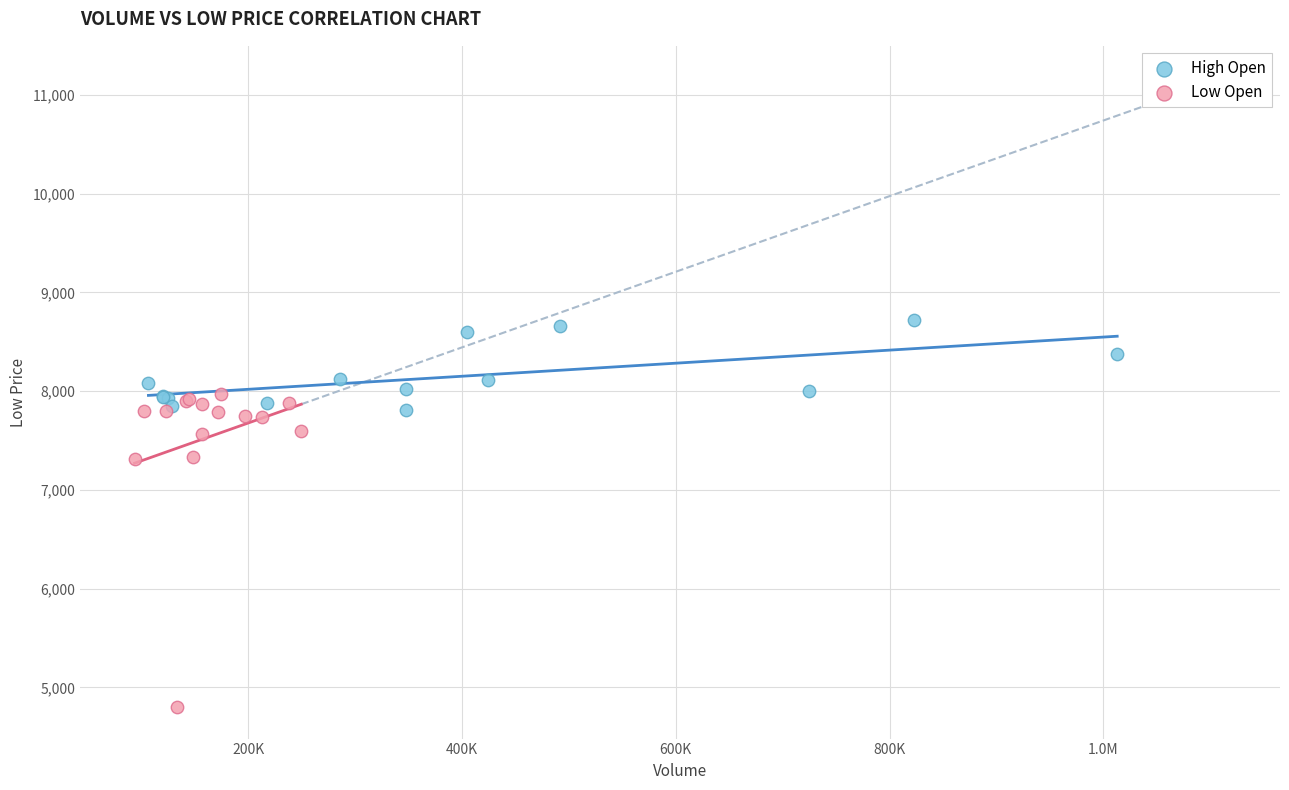

Which series reaches the maximum Y coordinate?

High Open